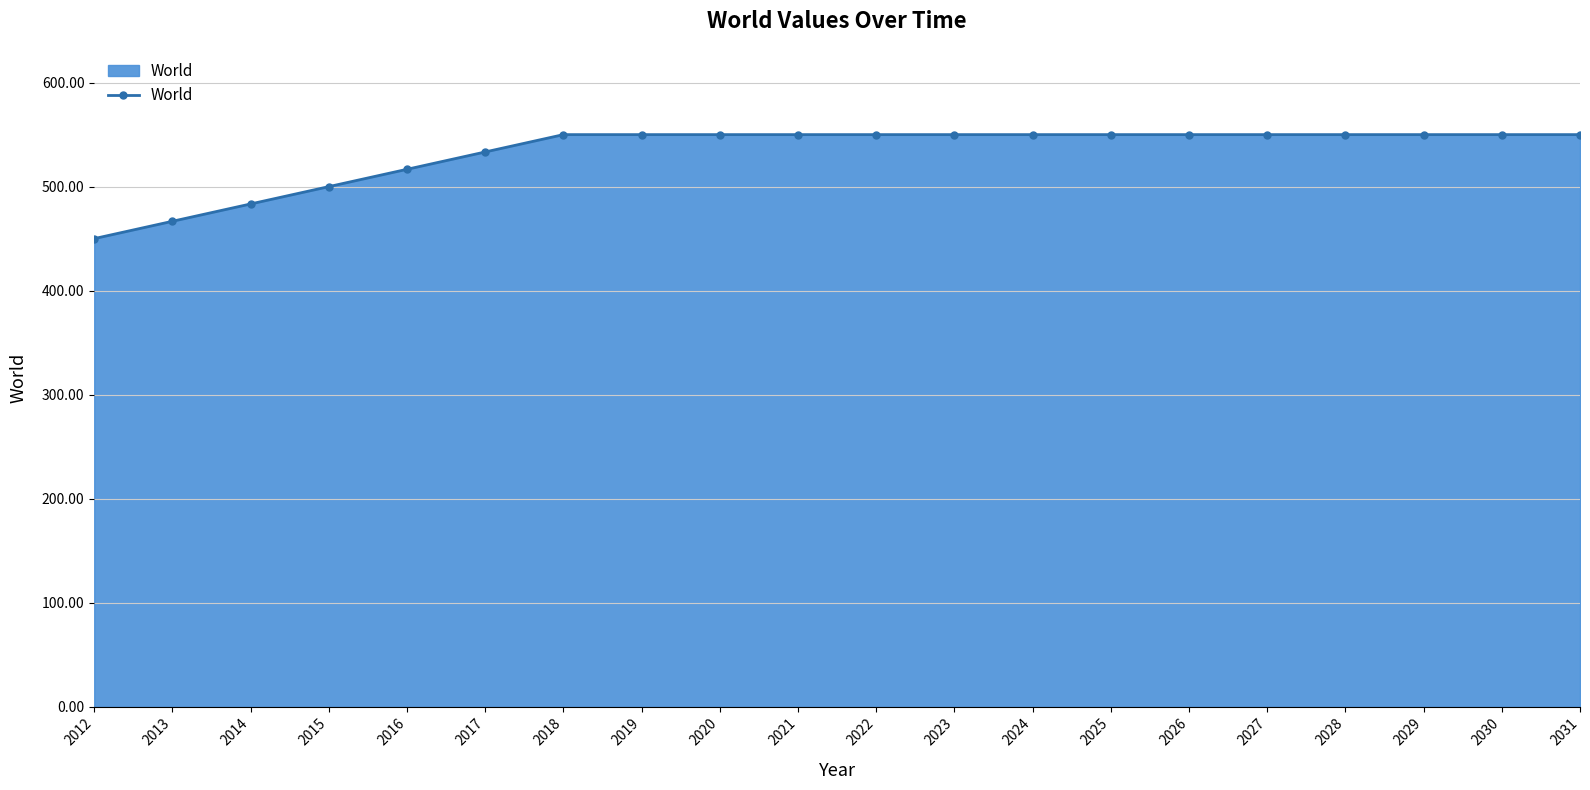

Between 2028 and 2014, which is larger?

2028